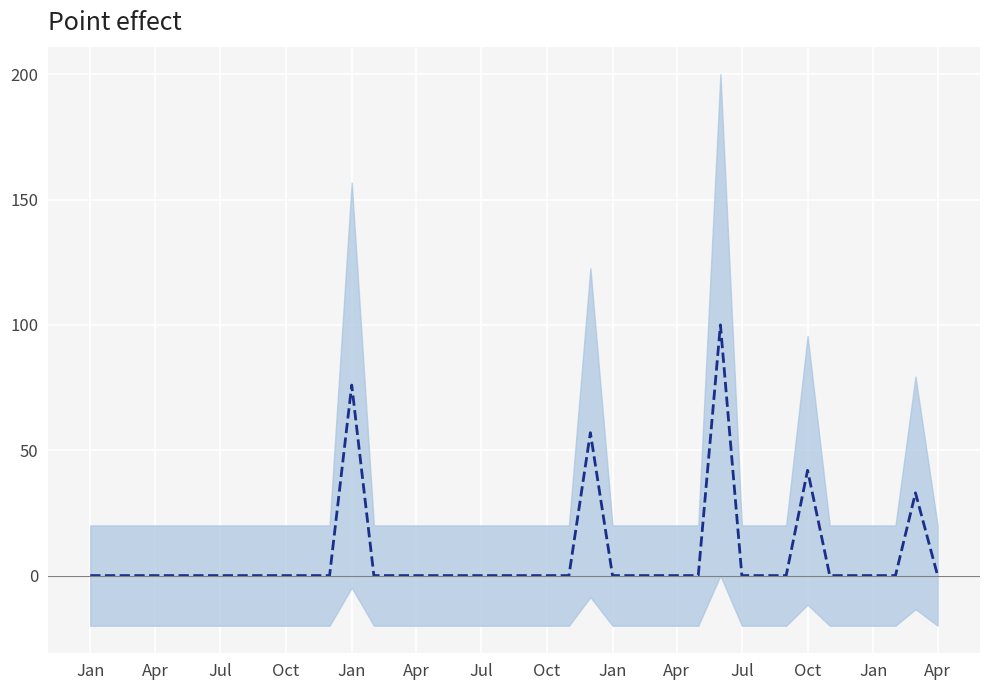

What is the label of the 14th point from the right?

2006-03-01